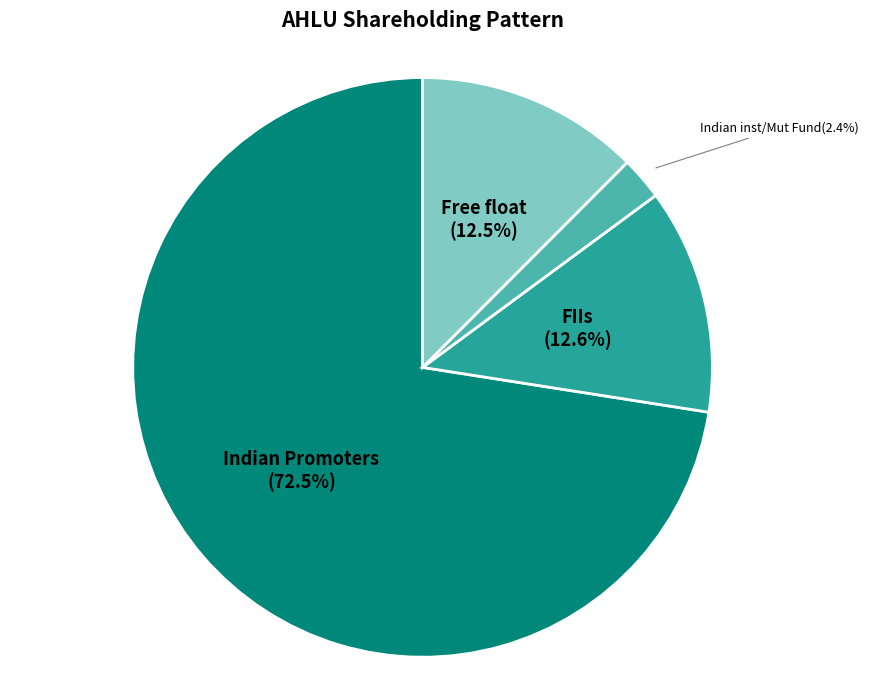

Count the number of slices in the pie.

4